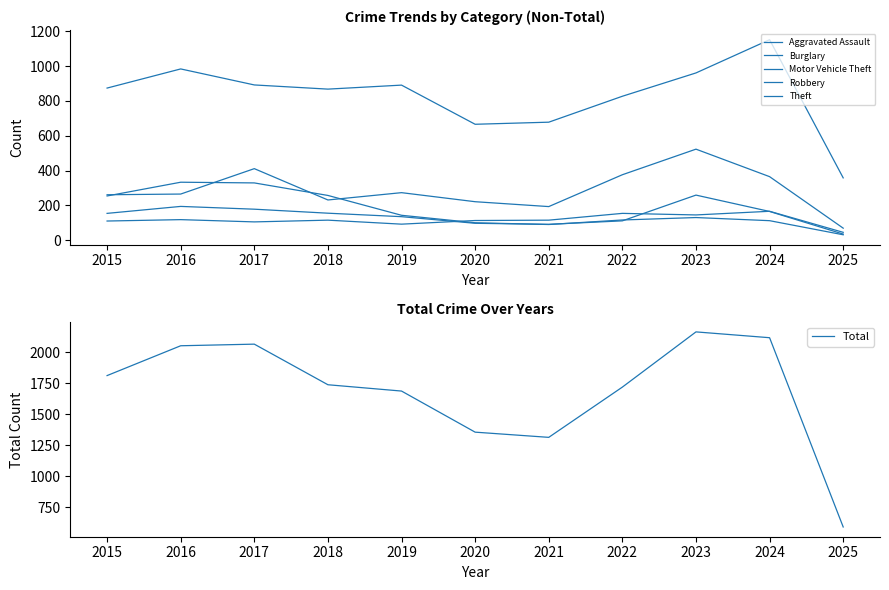

At which label is Motor Vehicle Theft closest to 296?

2019